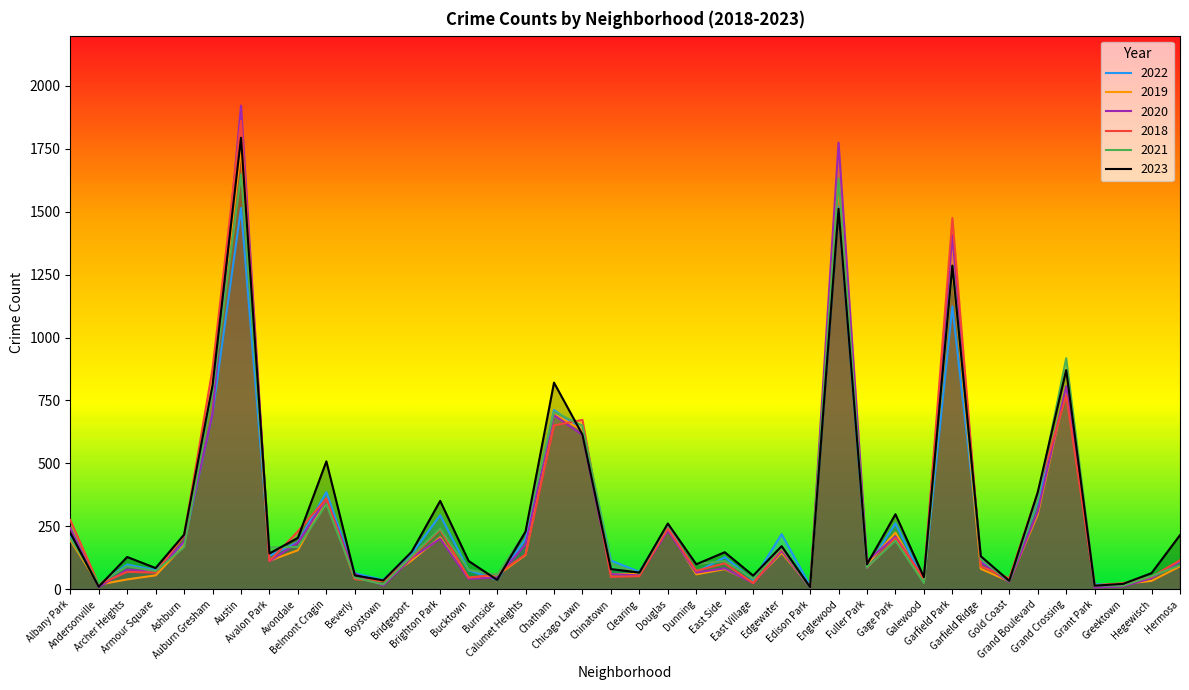

Which category has the highest value in the 2019 series?

Austin